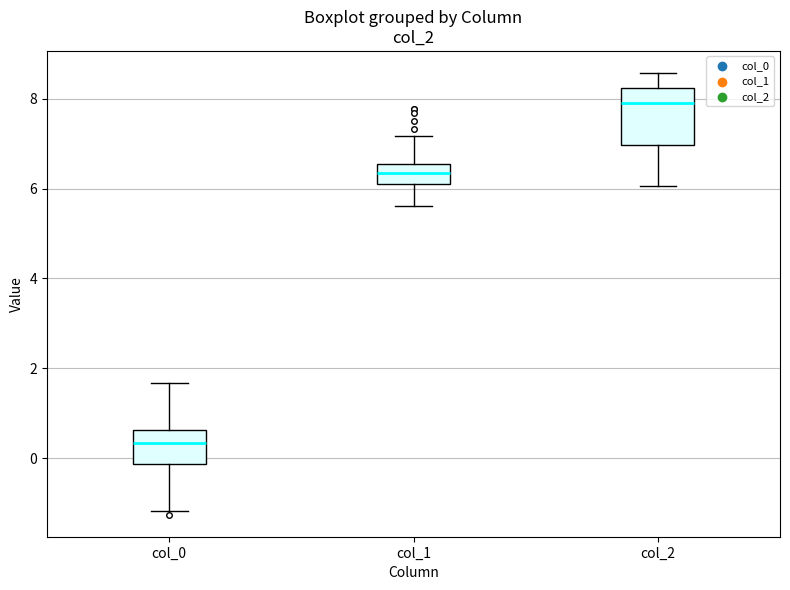

Comparing the boxes themselves (not the whiskers), which one is the tallest?

col_2